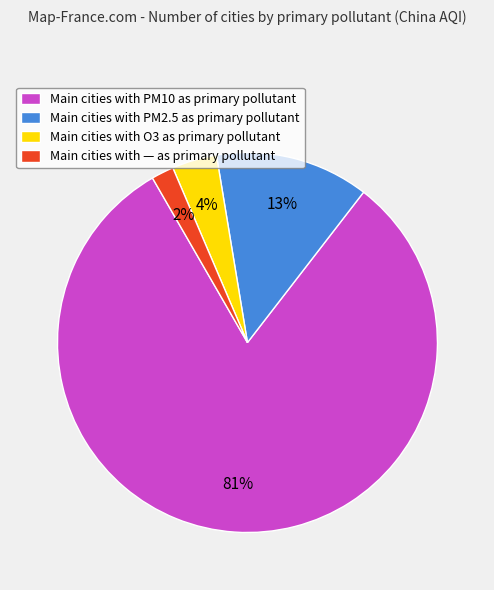

Rank the categories by value from lowest to highest.

Main cities with — as primary pollutant, Main cities with O3 as primary pollutant, Main cities with PM2.5 as primary pollutant, Main cities with PM10 as primary pollutant